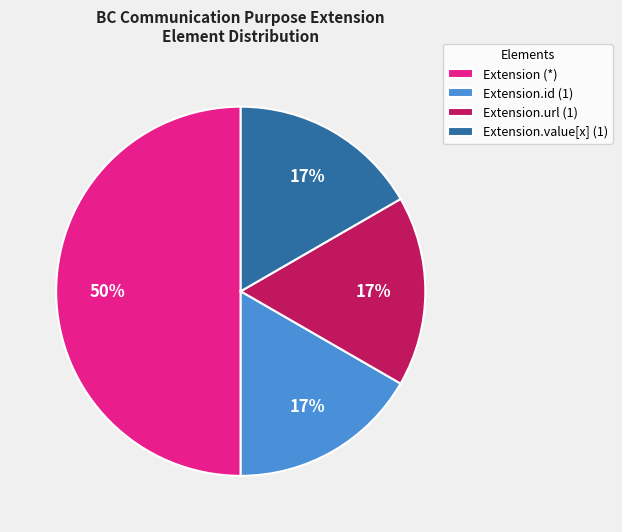

Combined, do Extension.value[x] (1) and Extension.url (1) account for over 50%?

No